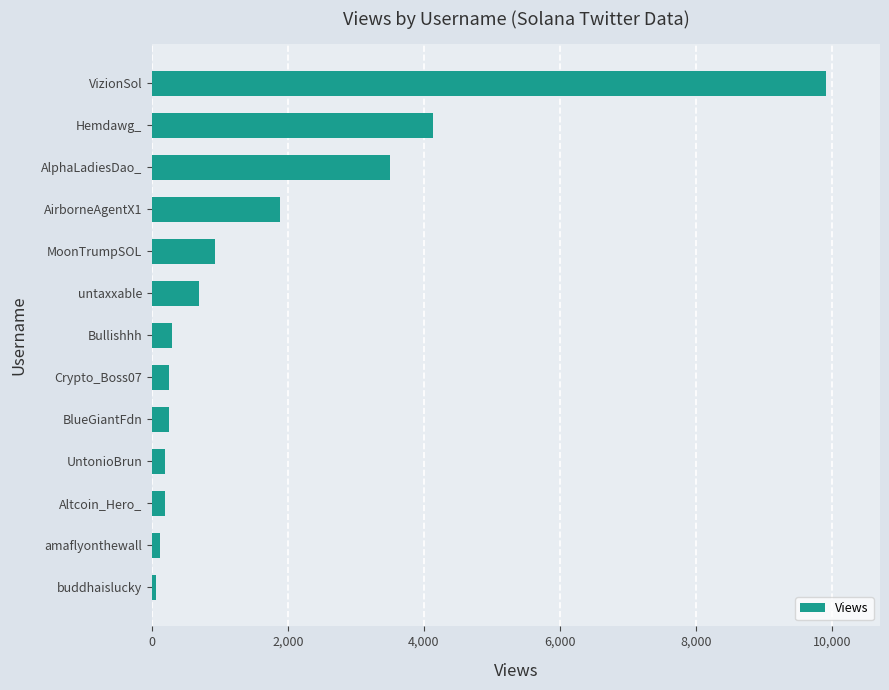

The value at MoonTrumpSOL is 1444. True or false?

False